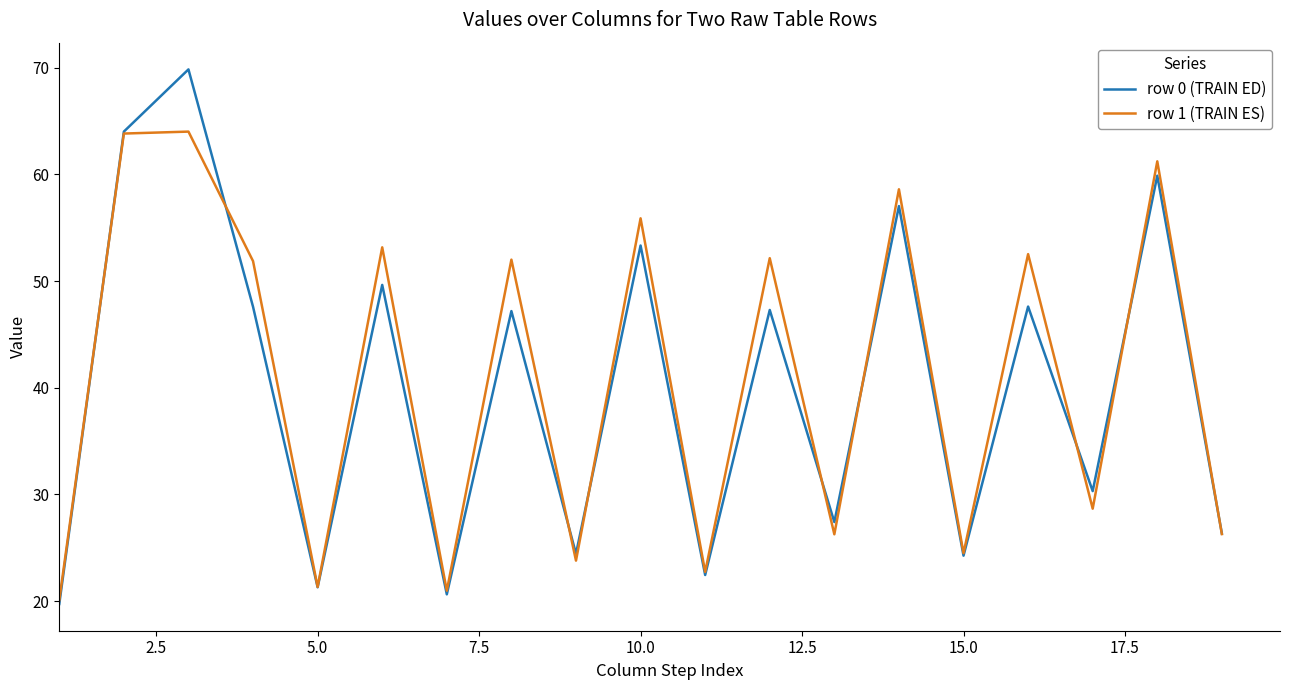

List the series in order of their peak value, lowest first.

row 1 (TRAIN ES), row 0 (TRAIN ED)